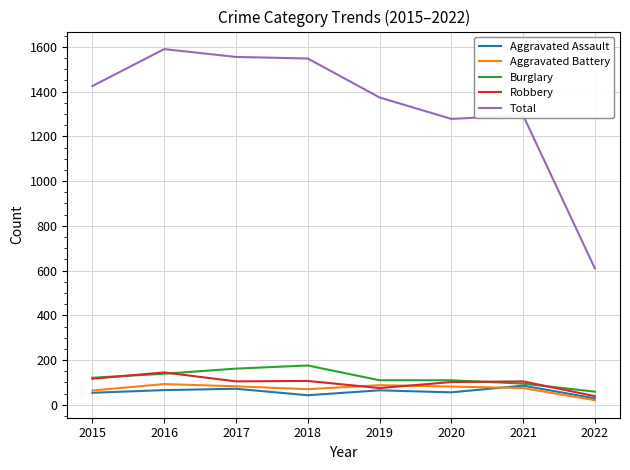

Is this an area chart (filled region under the line)?

No